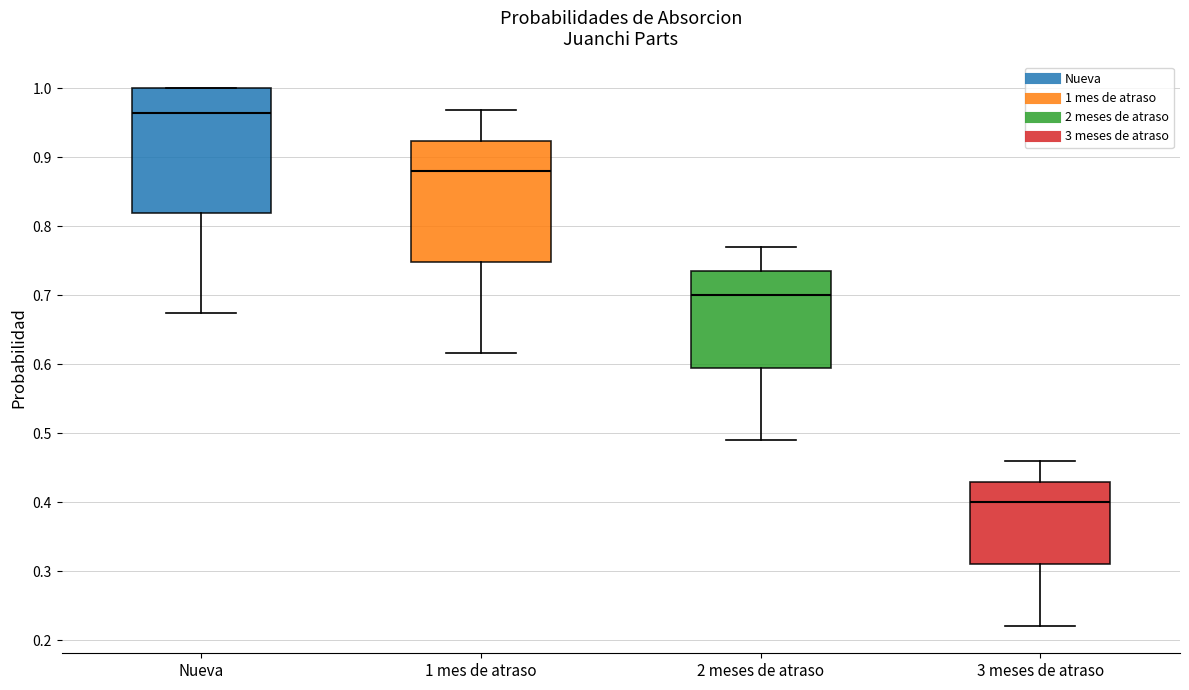

Where is the upper edge of the box for 2 meses de atraso on the y-axis? The values are not printed on the chart, so give them approximately, as read against the axis.

0.74